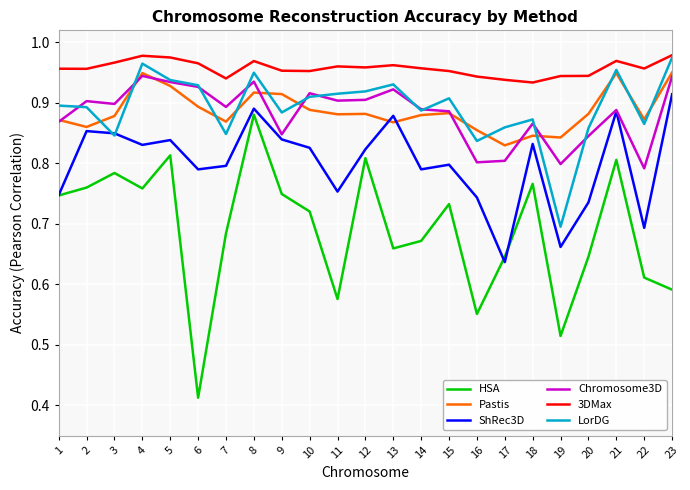

True or false: ShRec3D has a value of 0.8 at 9.

True